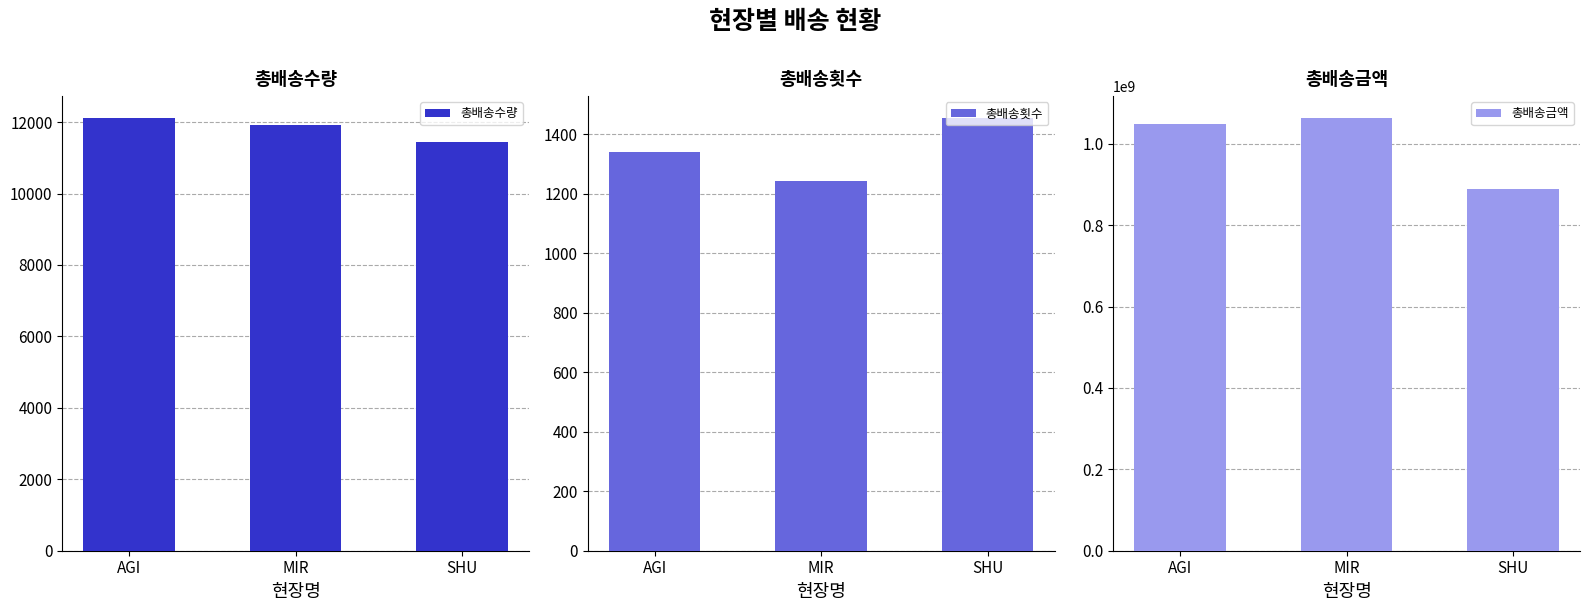

Where does the 총배송횟수 series first go above 1341?

SHU